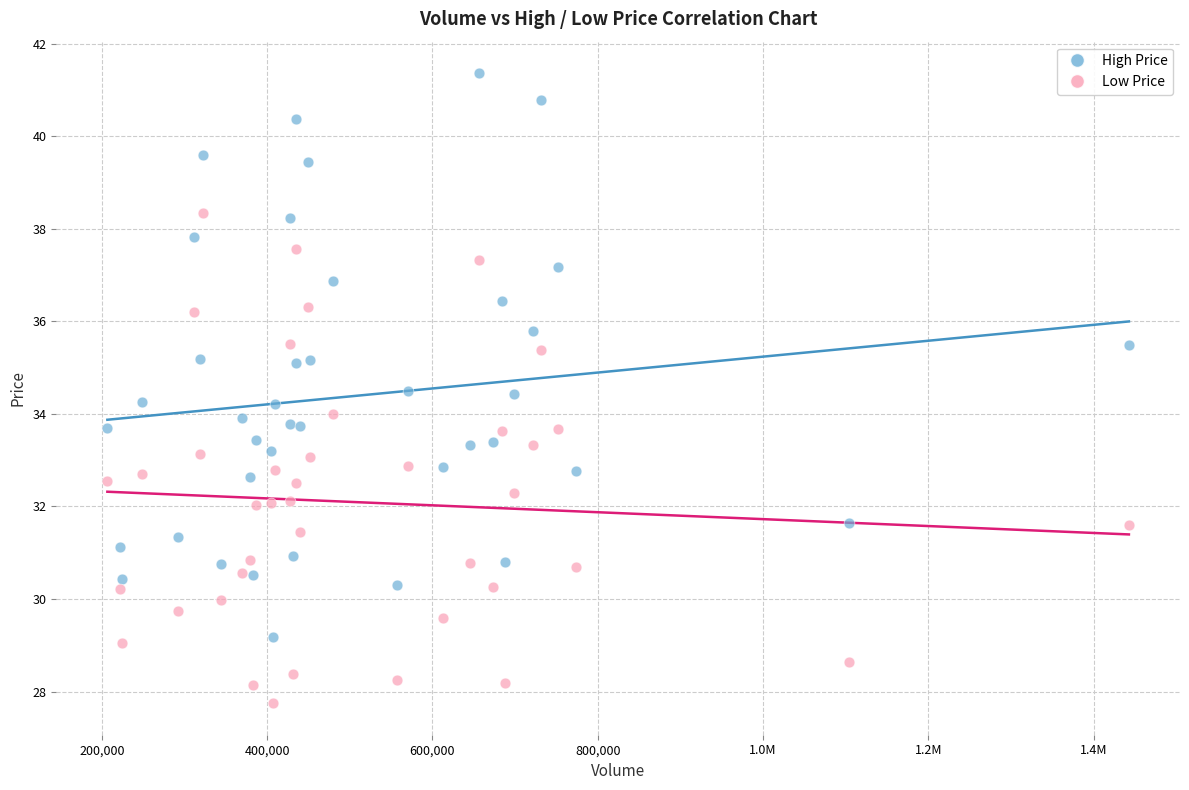

What is the X range (max minus min) for the scatter plot?

1235700.0